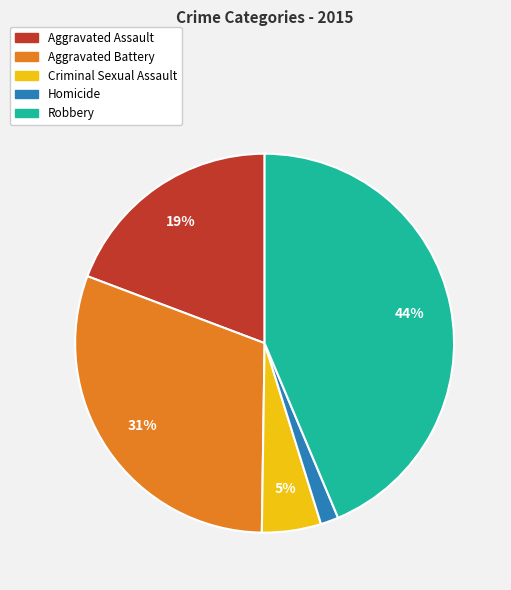

Is it true that Homicide is 2% of the pie?

True